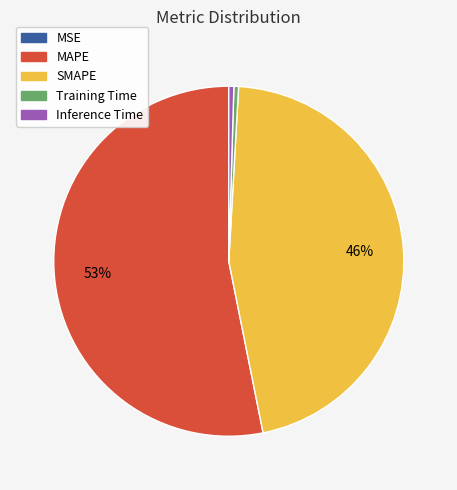

To the nearest percent, what is the average slice percentage?

20%